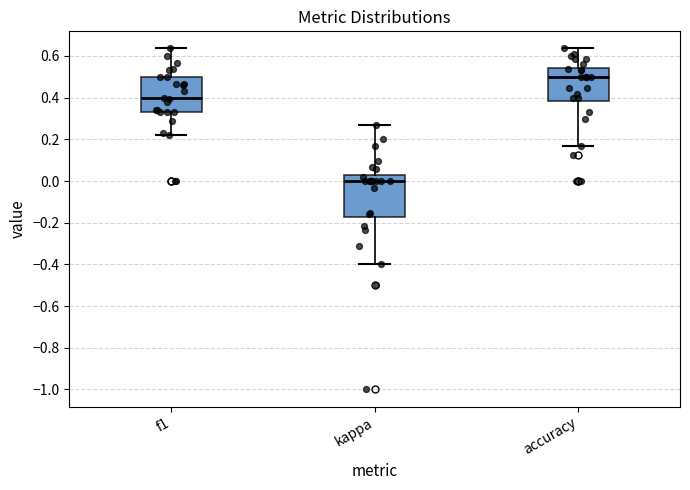

Reading left to right, read every box against the y-axis: the position of its median line, the range the box covers, and the ends of its whiskers. The values are not printed on the chart, so give them approximately, as read against the axis.

f1: median 0.40, box 0.34 to 0.50, whiskers 0.22 to 0.64
kappa: median 0.00, box -0.18 to 0.02, whiskers -0.40 to 0.26
accuracy: median 0.50, box 0.38 to 0.54, whiskers 0.16 to 0.64